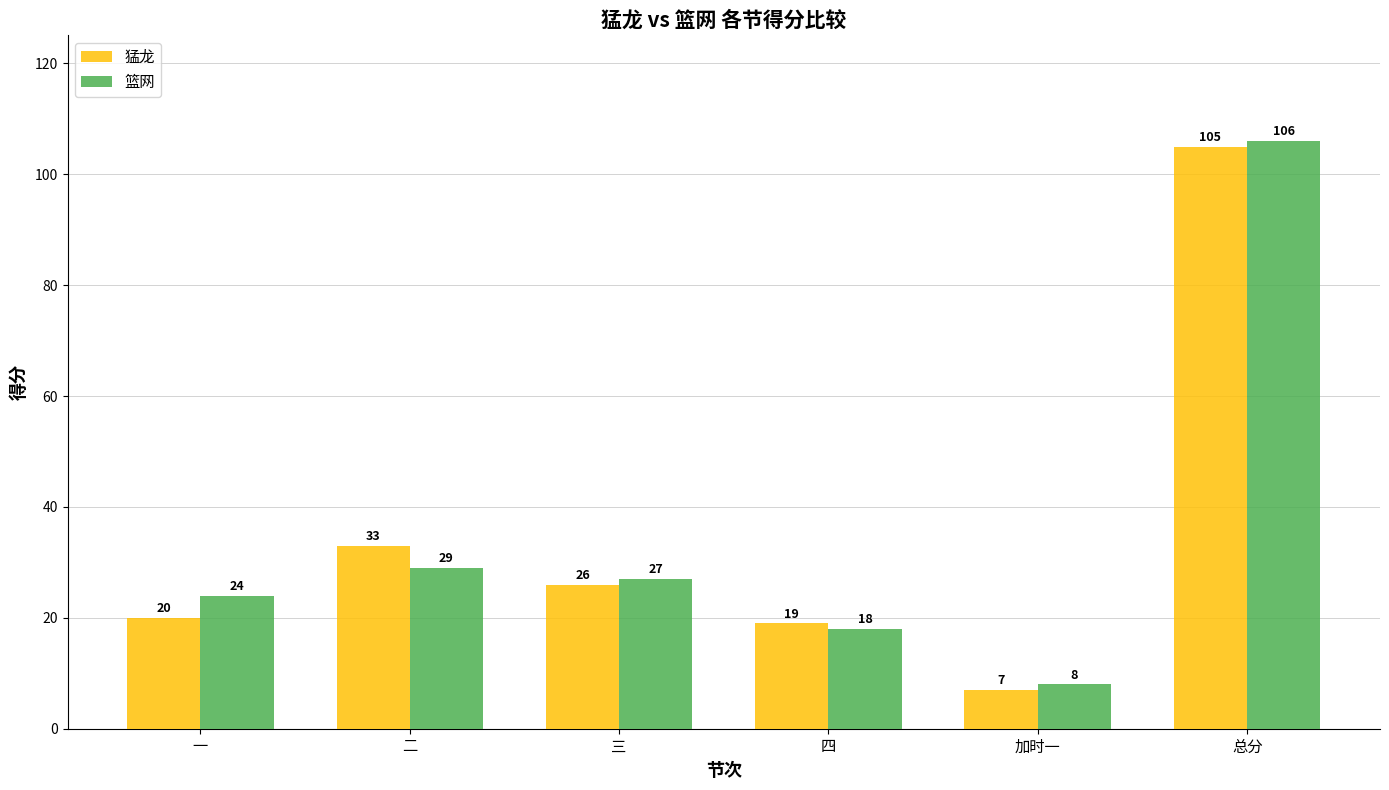

What is the value of the 猛龙 bar at the 6th from the left?

105